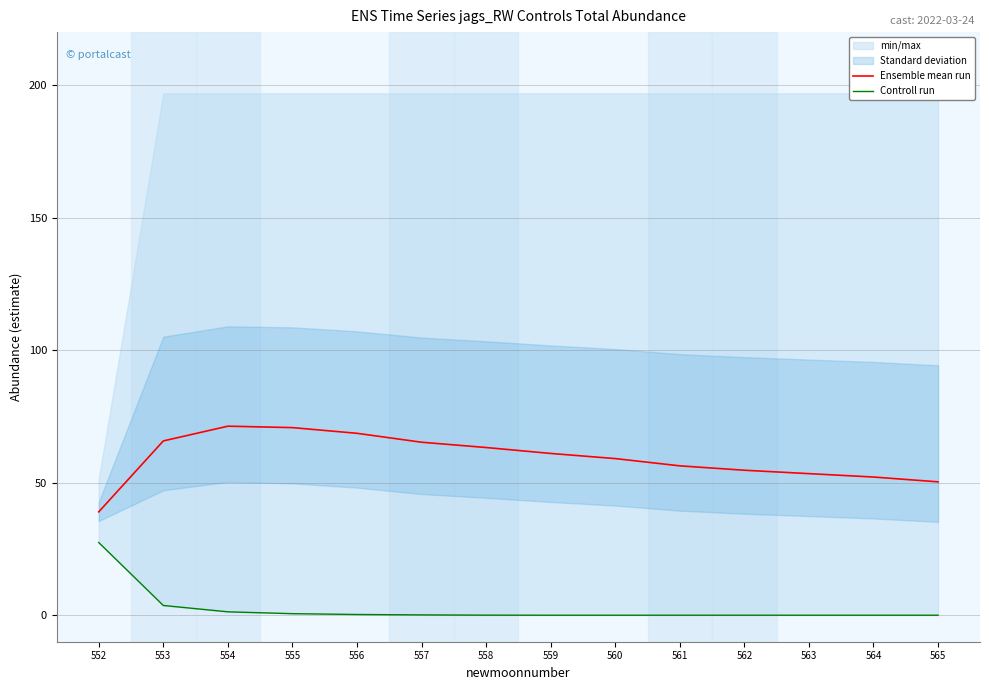

Reading left to right, what are all the values shown in this chart?

Ensemble mean run: 552=39.0	553=65.8	554=71.3	555=70.8	556=68.6	557=65.3	558=63.3	559=61.0	560=59.1	561=56.4	562=54.7	563=53.4	564=52.1	565=50.3
Controll run: 552=27.4	553=3.7	554=1.3	555=0.6	556=0.3	557=0.1	558=0.0	559=0.0	560=0.0	561=0.0	562=0.0	563=0.0	564=0.0	565=0.0